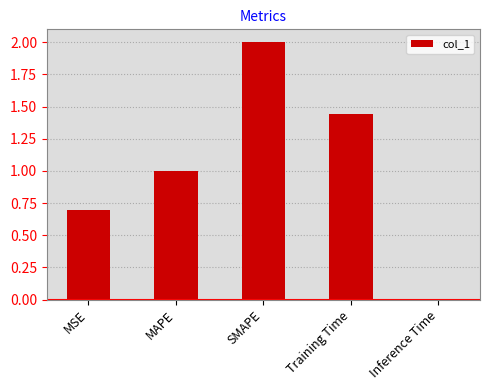

Which label corresponds to the smallest value in the chart?

Inference Time